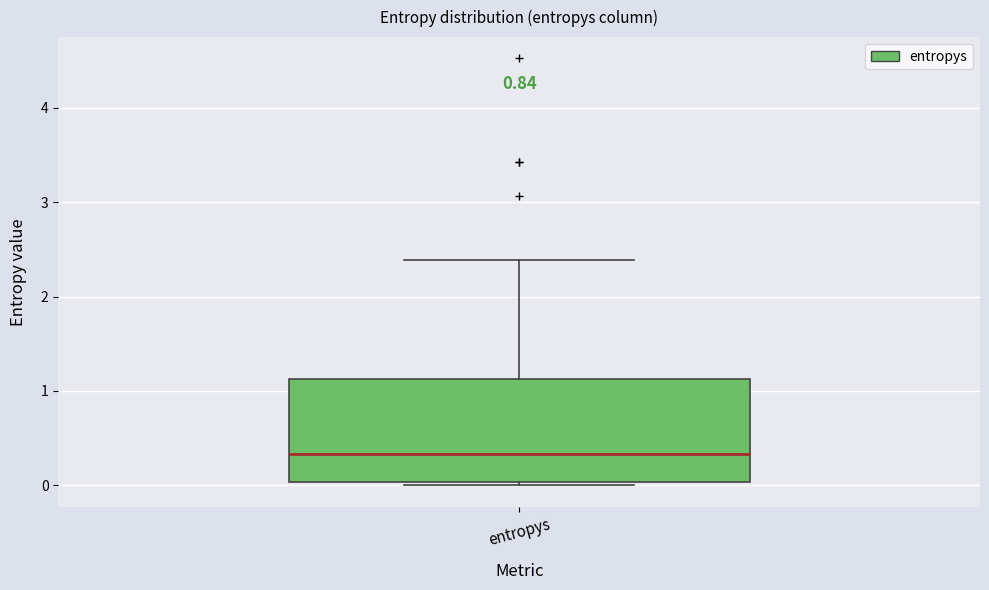

Where does the median line of the box for entropys sit on the y-axis? The values are not printed on the chart, so give them approximately, as read against the axis.

0.3